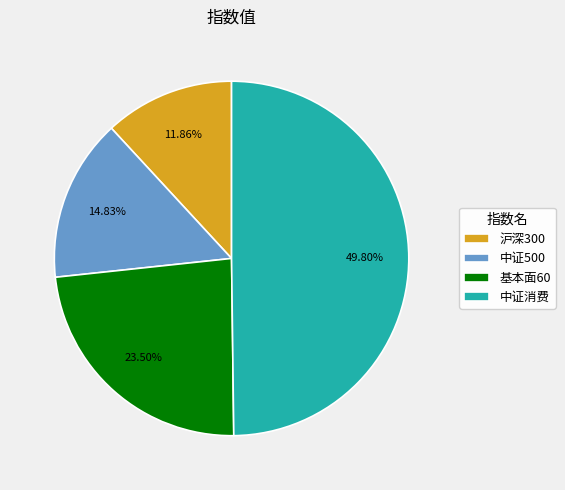

To the nearest percent, what portion does 中证500 represent?

15%